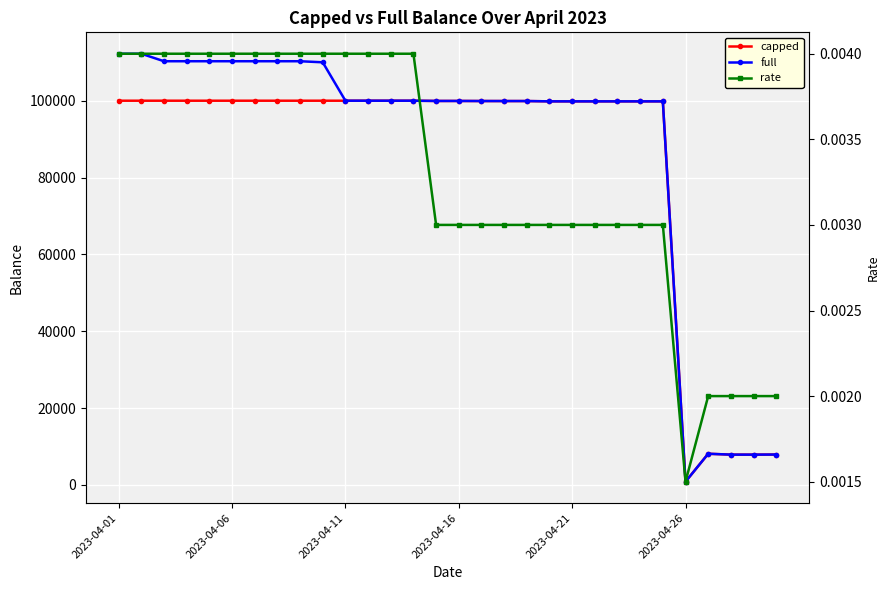

True or false: full has more than 0 points higher than both neighbors.

True